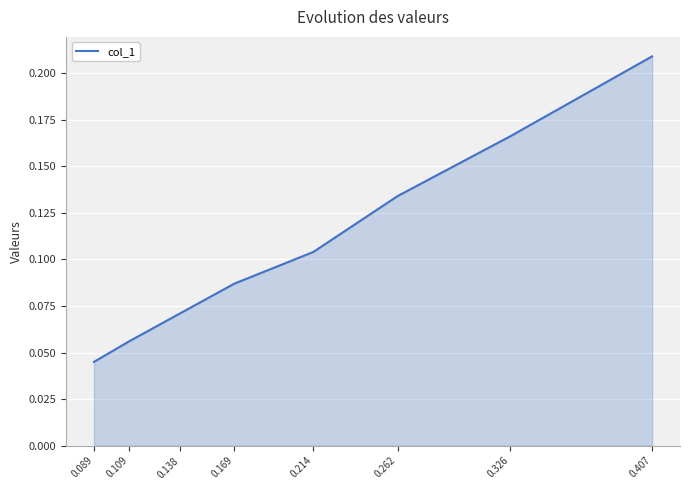

Between 0.262 and 0.407, which is larger?

0.407